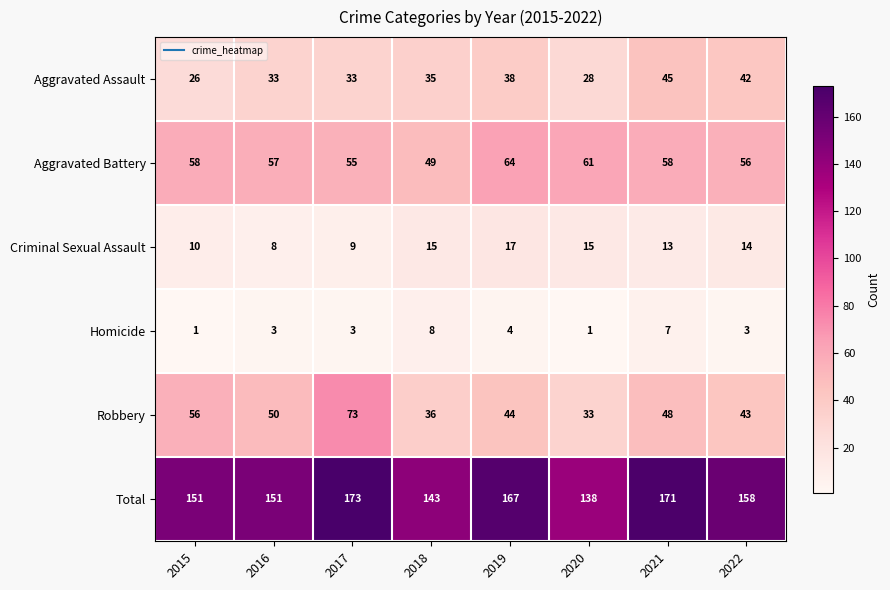

Which series has the widest spread of values?

Robbery